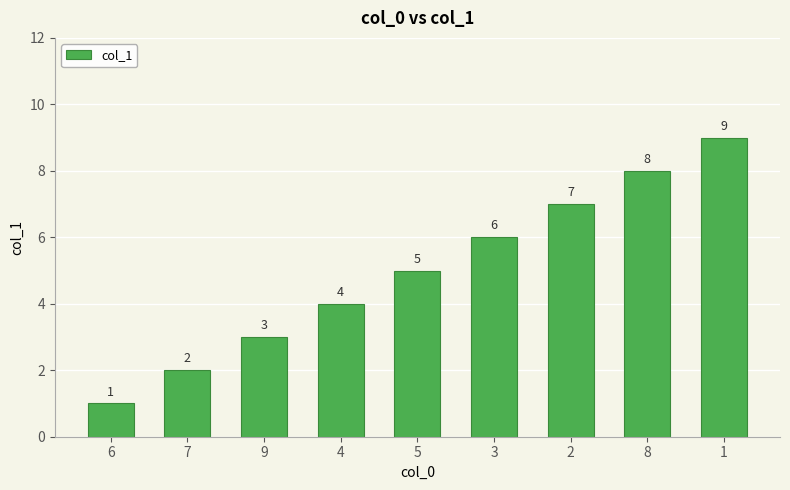

What is the sum of all values?

45